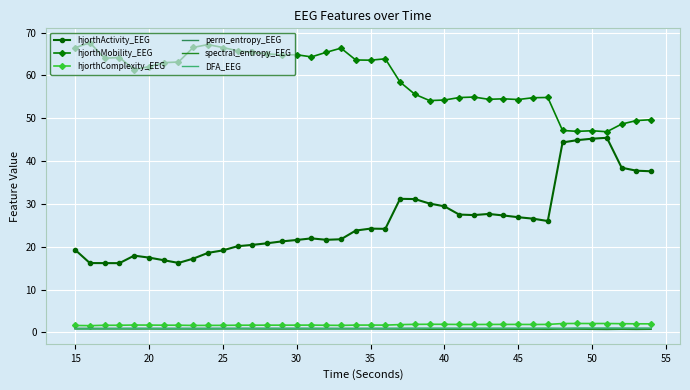

In hjorthActivity_EEG, how many points are higher than both neighbors (excluding endpoints)?

6